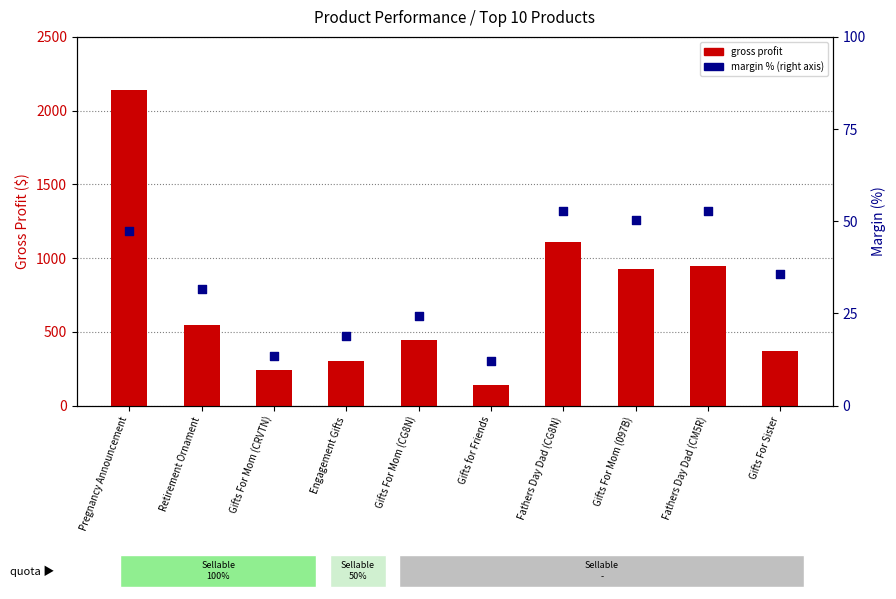

At which category is the sum across all series the highest?

Pregnancy Announcement